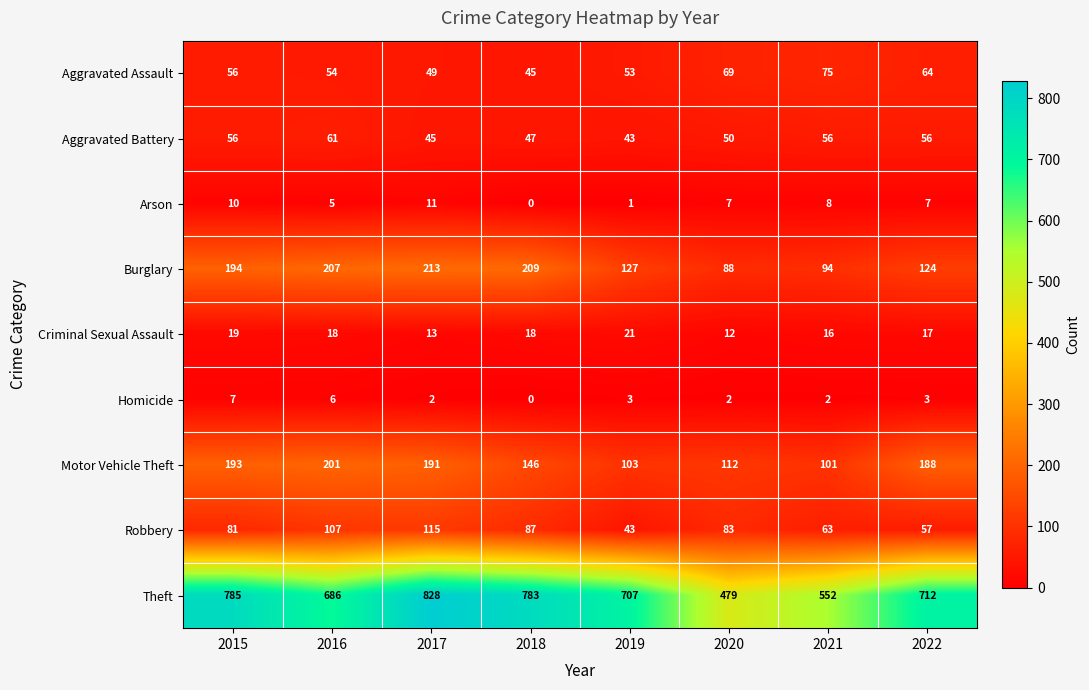

Is the value of Aggravated Assault at 2021 greater than the value of Criminal Sexual Assault at 2015?

Yes